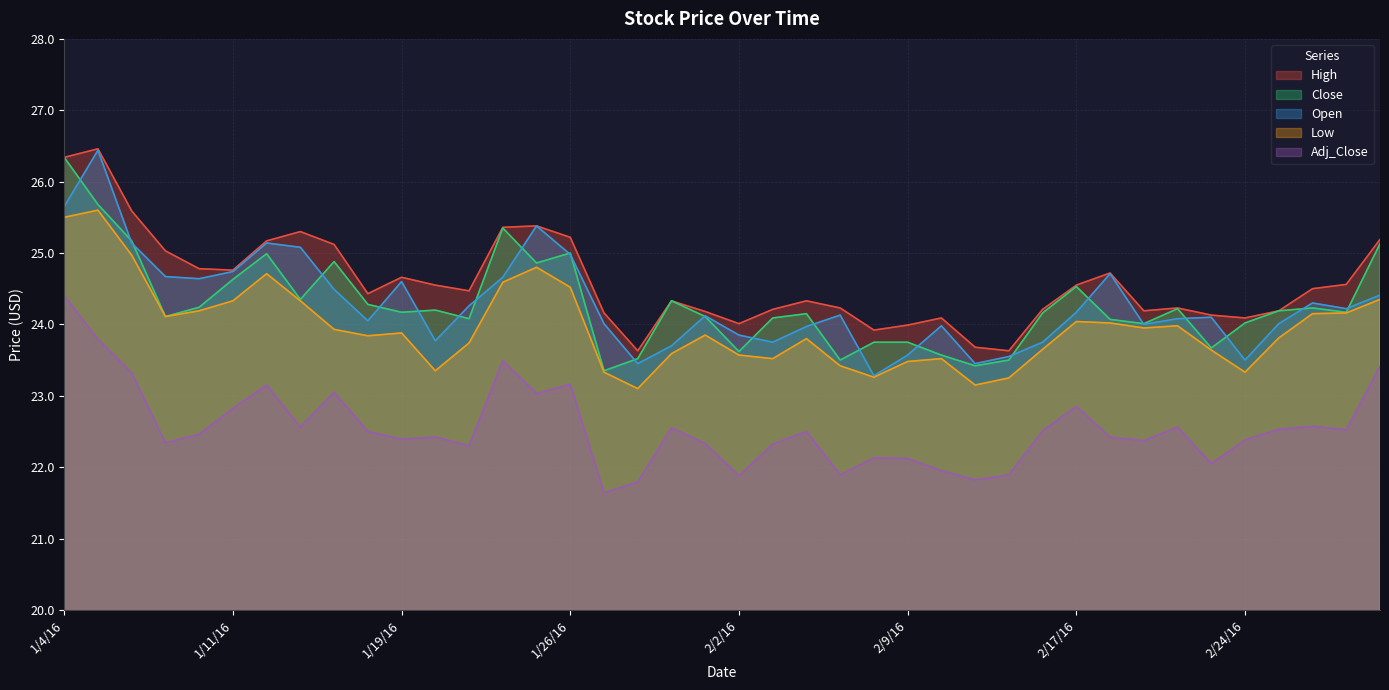

Which series has the largest total across all categories?

High